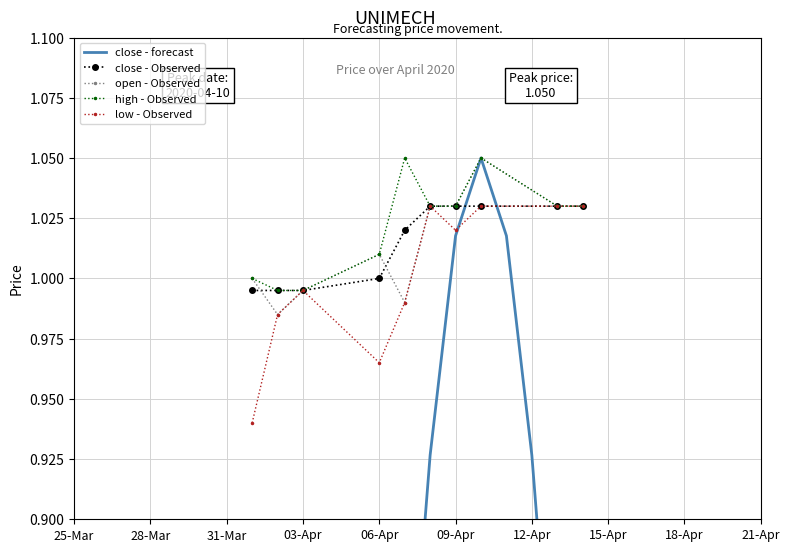

Where is the first local maximum for low - Observed?

03-Apr